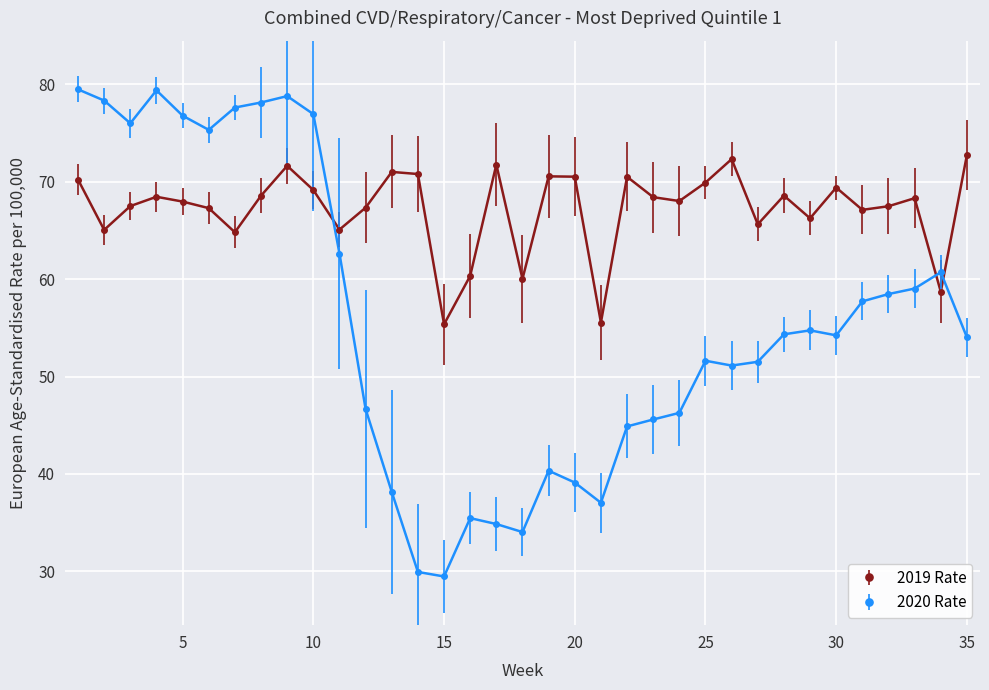

Which series ends up on top after the final intersection of 2020 Rate and 2019 Rate?

2019 Rate